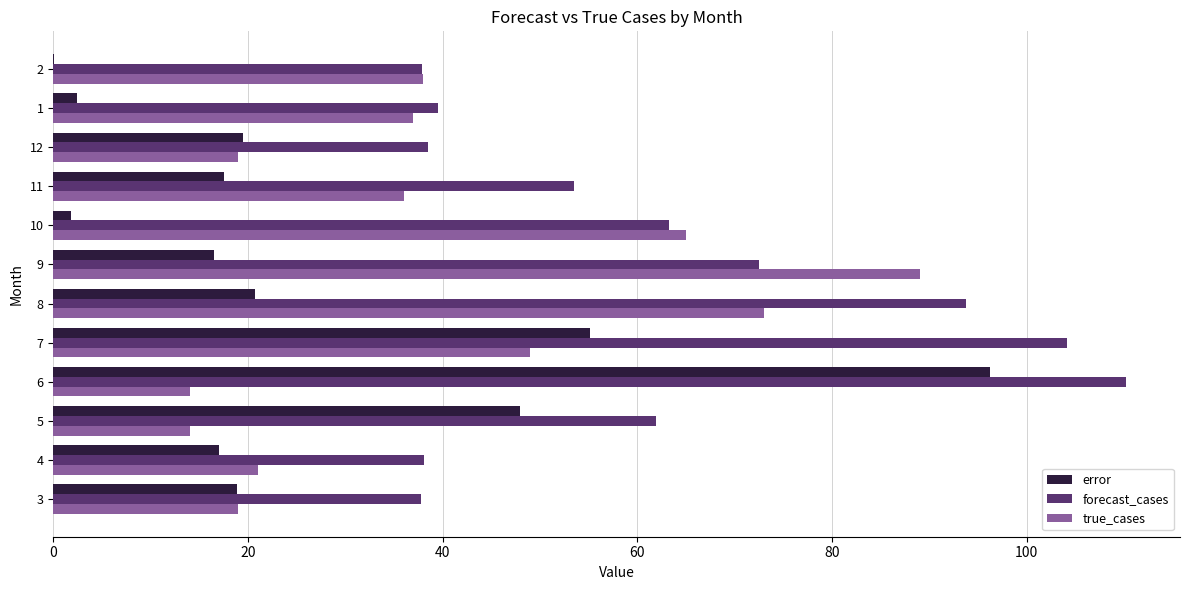

Which series changed the most between 7 and 11?

forecast_cases